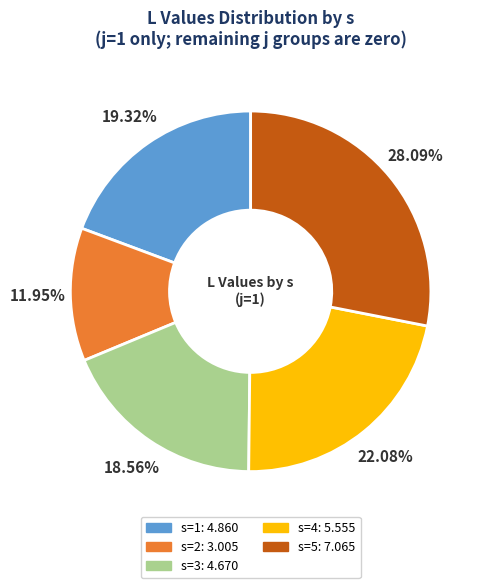

To the nearest percent, what percentage of the pie is s=3?

19%